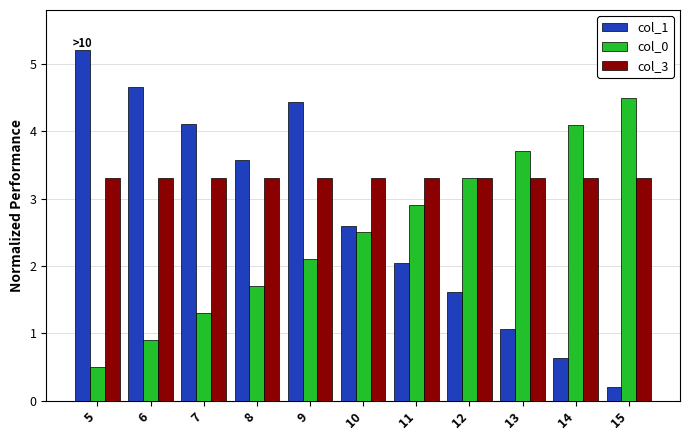

Reading right to left, transcribe all the data shown in this chart.

col_1: 15=0.2	14=0.6	13=1.1	12=1.6	11=2.0	10=2.6	9=4.4	8=3.6	7=4.1	6=4.7	5=5.2
col_0: 15=4.5	14=4.1	13=3.7	12=3.3	11=2.9	10=2.5	9=2.1	8=1.7	7=1.3	6=0.9	5=0.5
col_3: 15=3.3	14=3.3	13=3.3	12=3.3	11=3.3	10=3.3	9=3.3	8=3.3	7=3.3	6=3.3	5=3.3